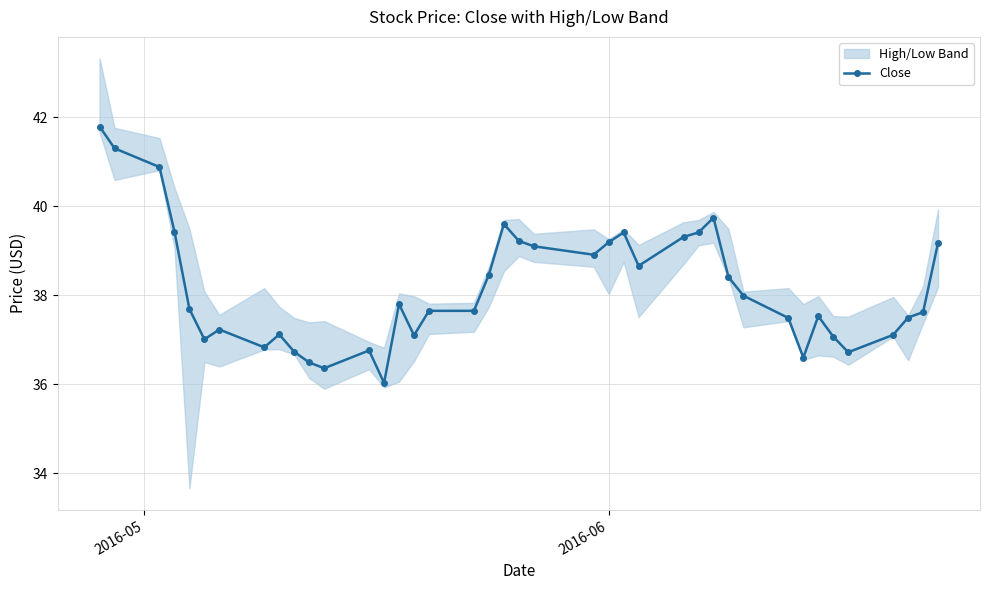

What is the value of the Close point at the 26th from the left?

38.7